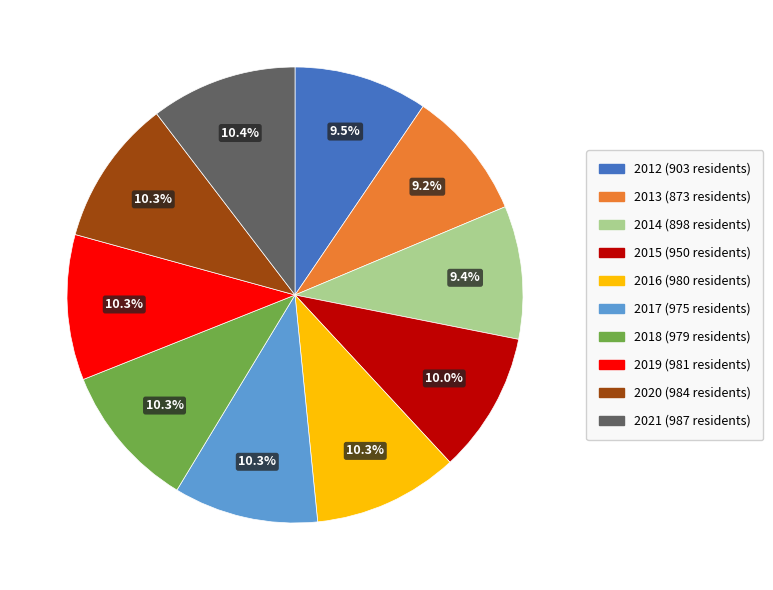

To the nearest percent, what percentage of the pie is 2019?

10%